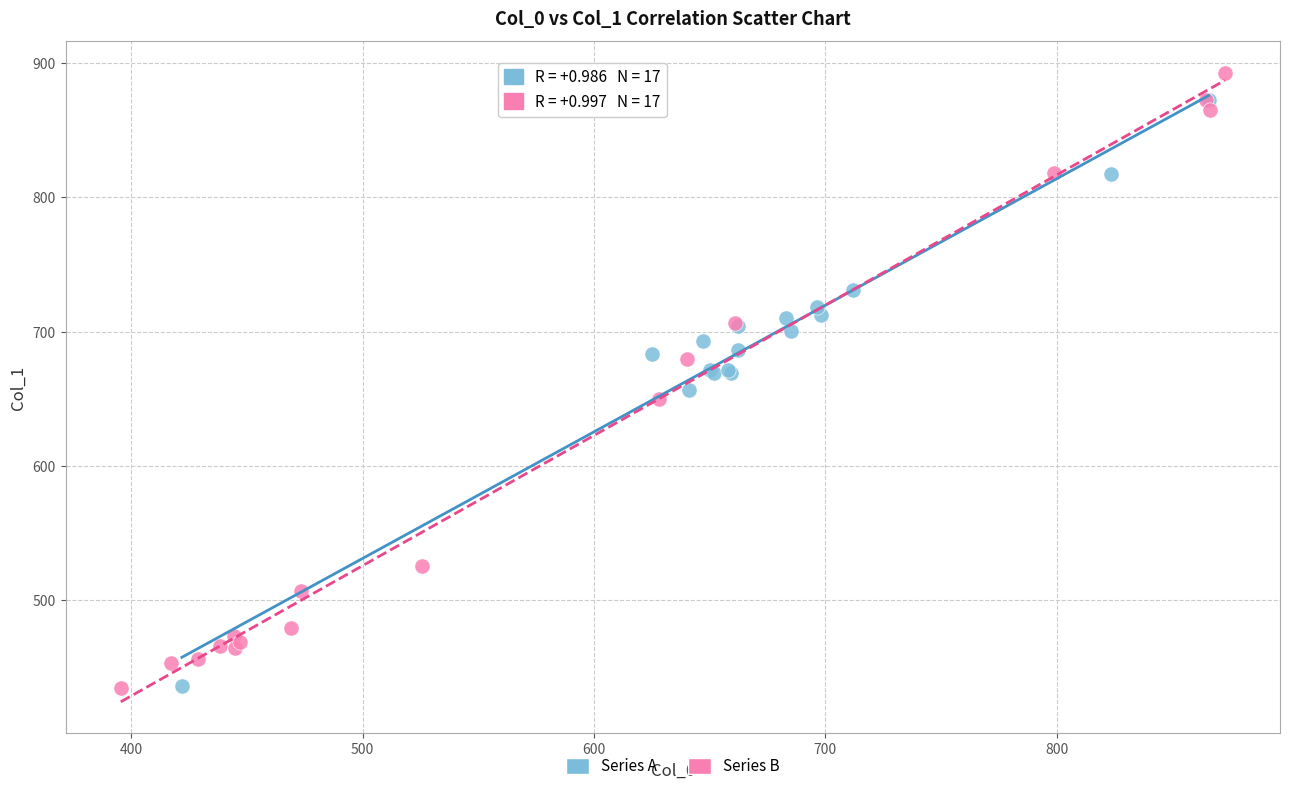

Which series contains the highest Y value?

Series B